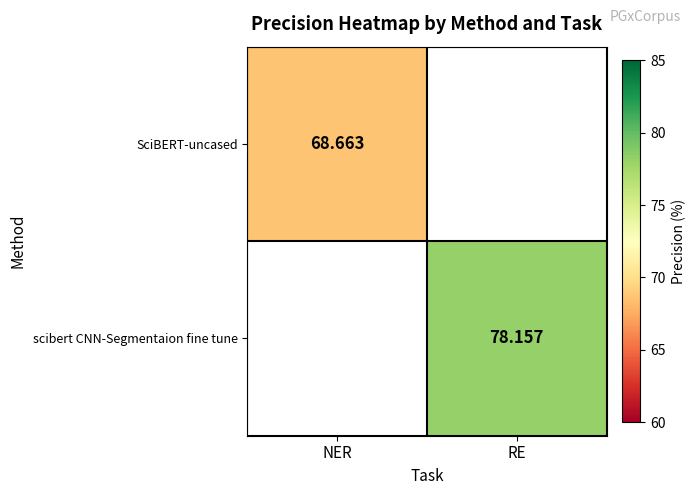

The scibert CNN-Segmentaion fine tune series shows 27.1 at RE. True or false?

False